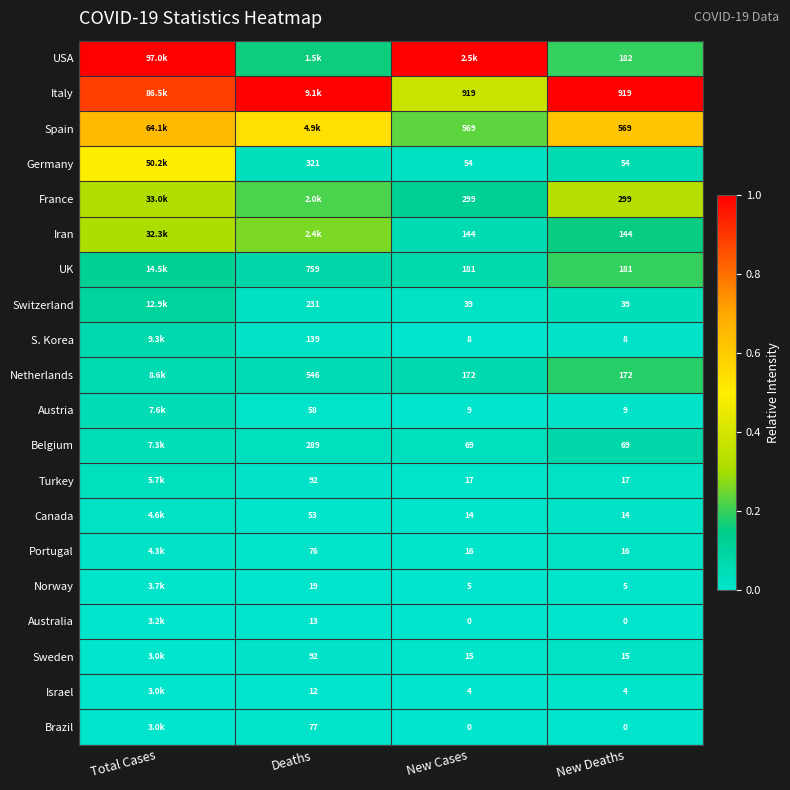

Is the value of Germany at New Deaths greater than the value of UK at New Cases?

No